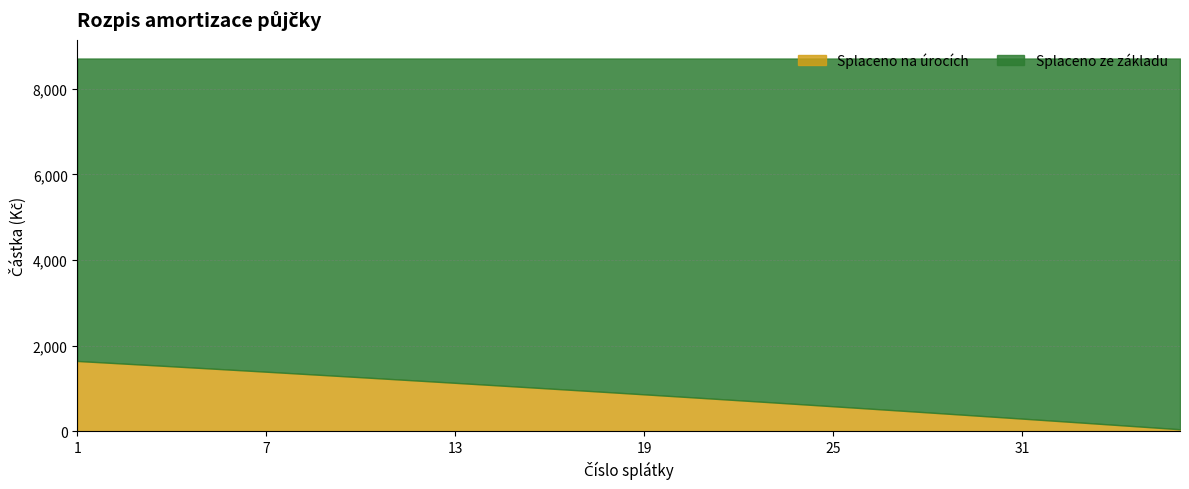

Reading left to right, extract all data points from this chart.

Splaceno na úrocích: 1645.0	1603.8	1562.4	1520.7	1478.8	1436.6	1394.2	1351.5	1308.6	1265.5	1222.0	1178.4	1134.5	1090.3	1045.9	1001.2	956.2	911.0	865.5	819.8	773.8	727.5	680.9	634.1	587.0	539.7	492.0	444.1	395.9	347.4	298.6	249.6	200.2	150.6	100.7	50.5
Splaceno ze základu: 7062.3	7103.5	7145.0	7186.7	7228.6	7270.7	7313.2	7355.8	7398.7	7441.9	7485.3	7529.0	7572.9	7617.1	7661.5	7706.2	7751.1	7796.3	7841.8	7887.6	7933.6	7979.9	8026.4	8073.2	8120.3	8167.7	8215.3	8263.3	8311.5	8359.9	8408.7	8457.8	8507.1	8556.7	8606.6	8656.8